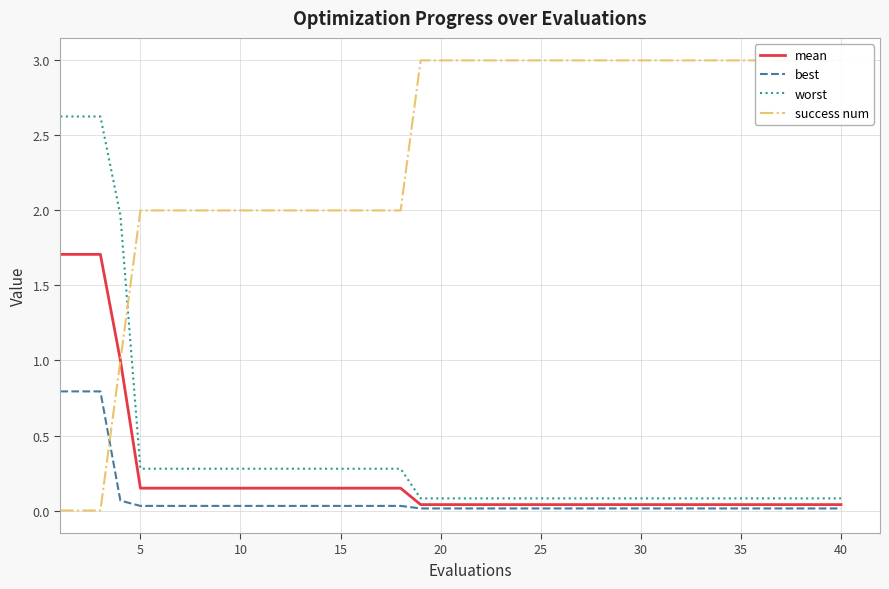

True or false: worst has a value of 0.3 at 5.

True